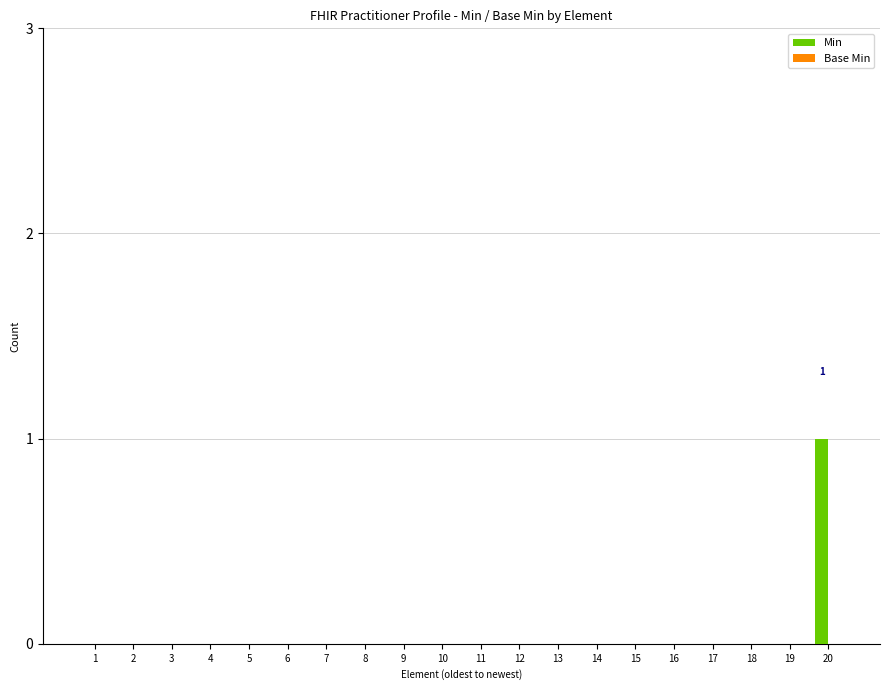

Reading left to right, what are all the values shown in this chart?

1=0	2=0	3=0	4=0	5=0	6=0	7=0	8=0	9=0	10=0	11=0	12=0	13=0	14=0	15=0	16=0	17=0	18=0	19=0	20=1